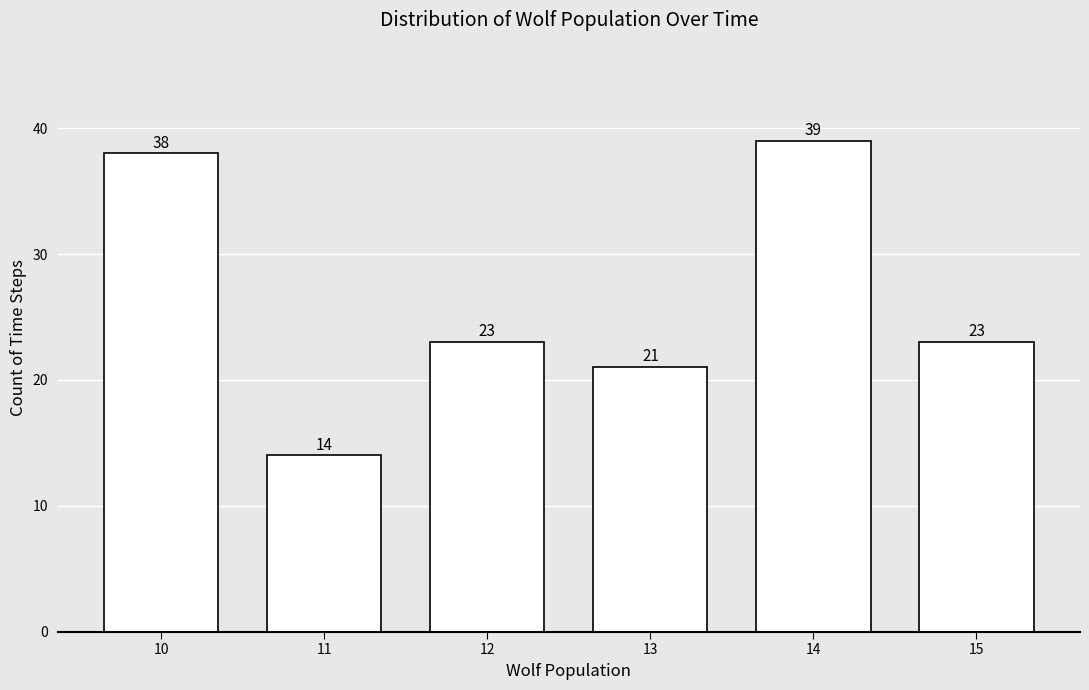

Reading left to right, extract all data points from this chart.

38	14	23	21	39	23